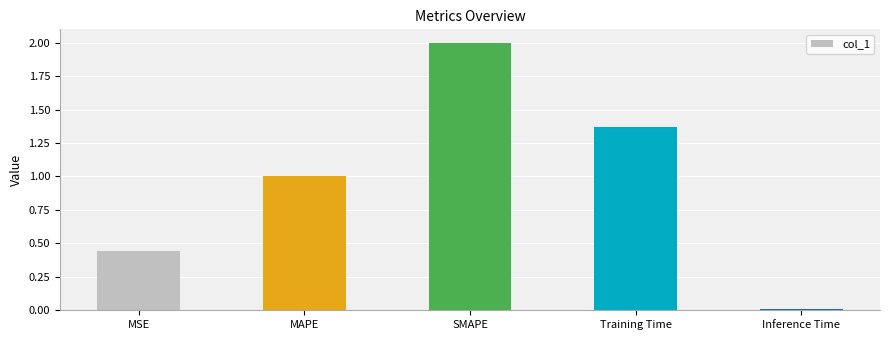

What is the change in value from MAPE to Inference Time?

-1.0